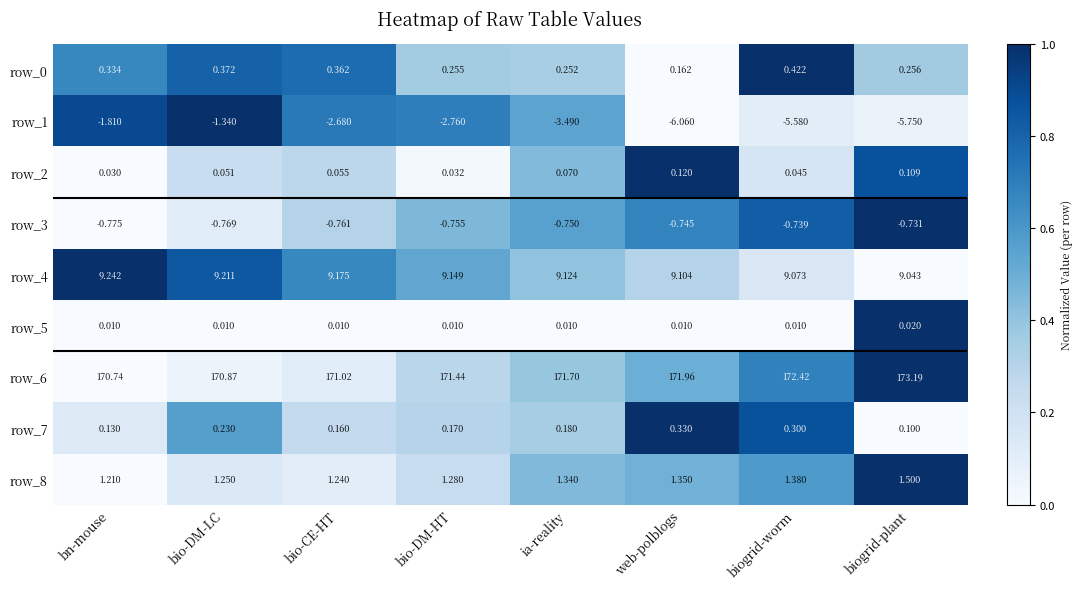

List the labels in order of row_1 value, largest first.

bio-DM-LC, bn-mouse, bio-CE-HT, bio-DM-HT, ia-reality, biogrid-worm, biogrid-plant, web-polblogs